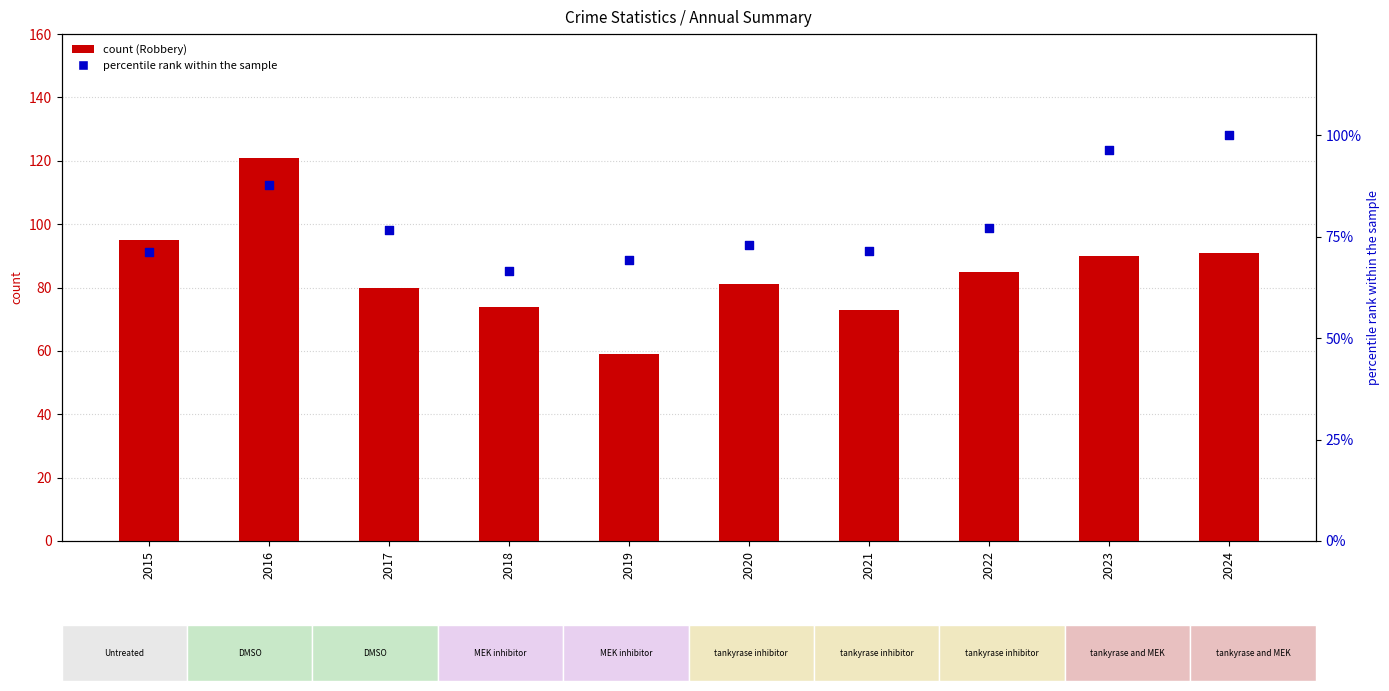

Which series has the largest total across all categories?

Robbery